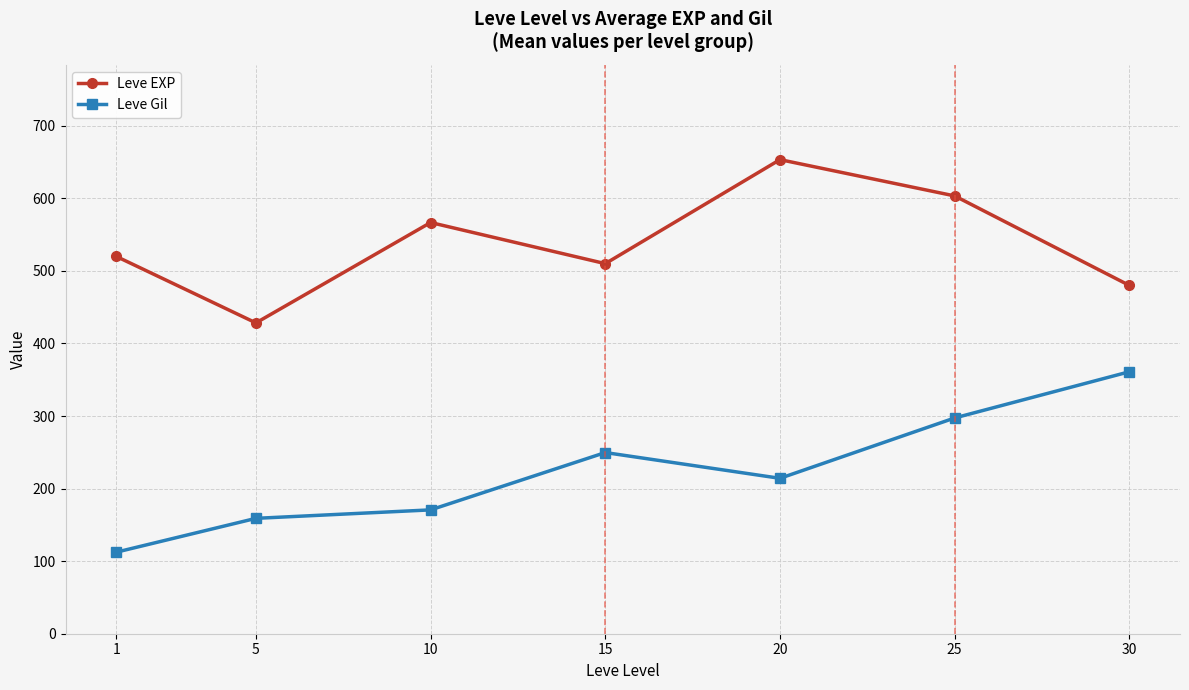

Reading right to left, list all the values displayed in this chart.

Leve EXP: 480.0	603.3	653.3	510.0	566.7	428.3	520.0
Leve Gil: 361.0	297.3	214.2	249.7	170.7	159.0	112.3